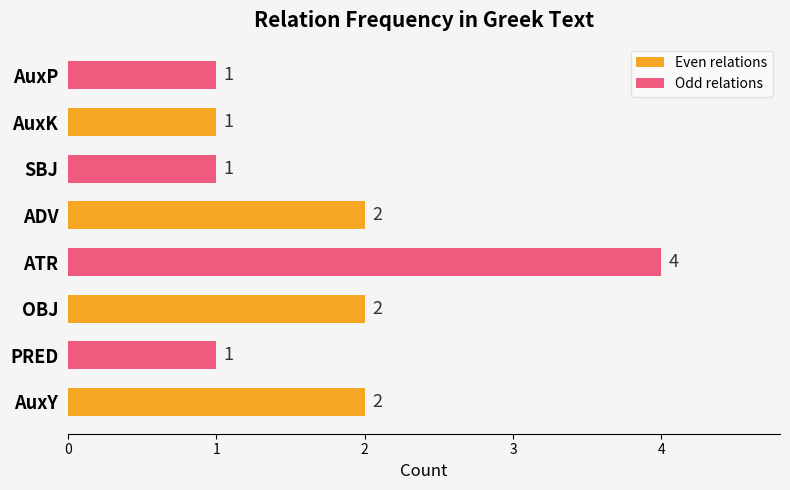

What is the sum of all Even relations values?

7